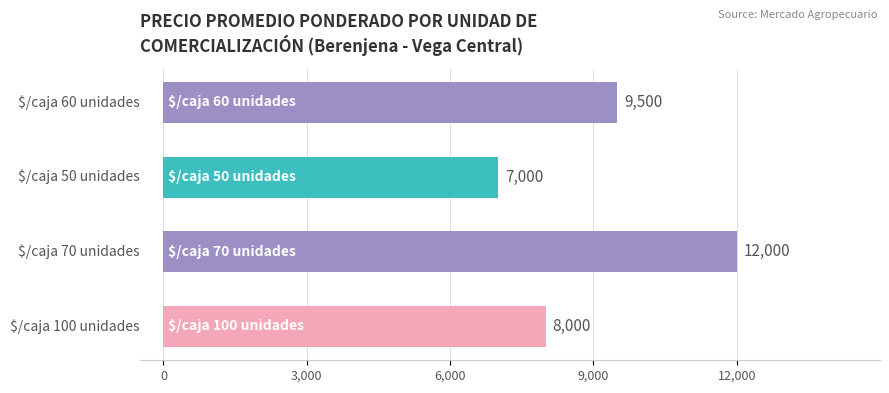

Count the values in the range 8000 to 12000.

3